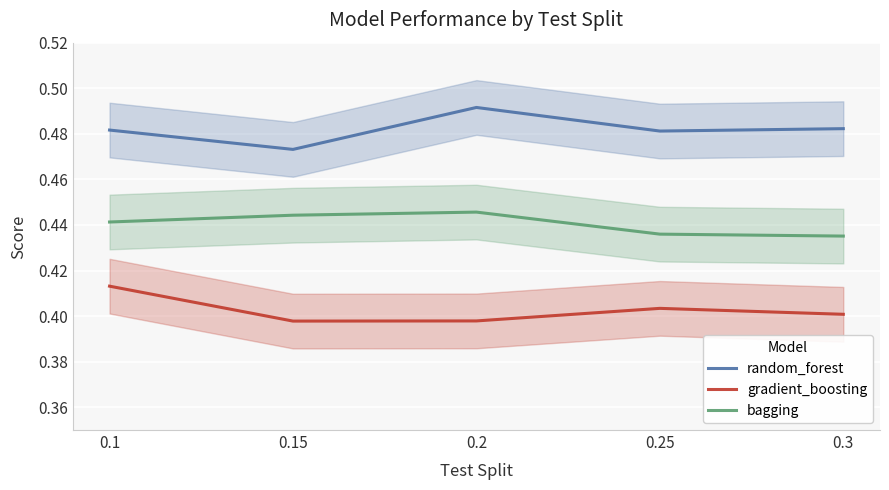

Where is the first local maximum for bagging?

0.2